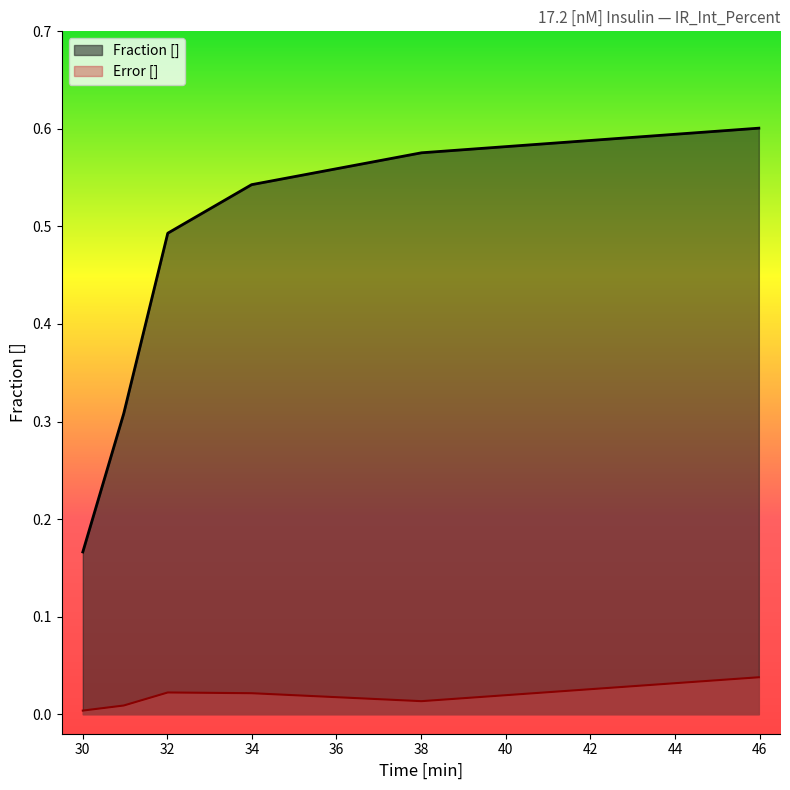

What is the label of the 1st point from the right?

45.9819062496488